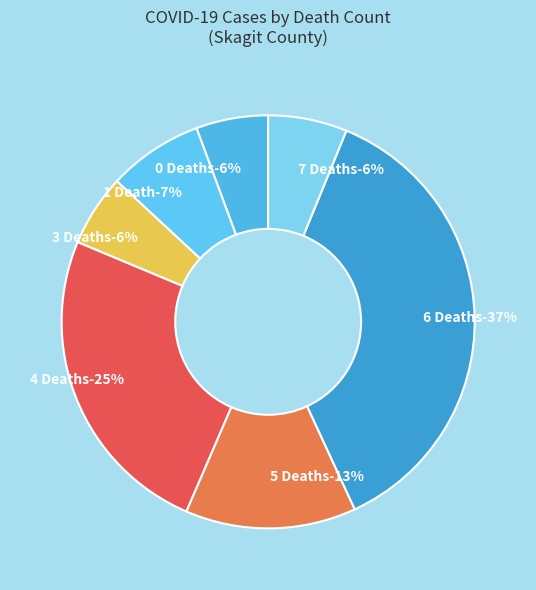

Is there a majority slice in this chart?

No